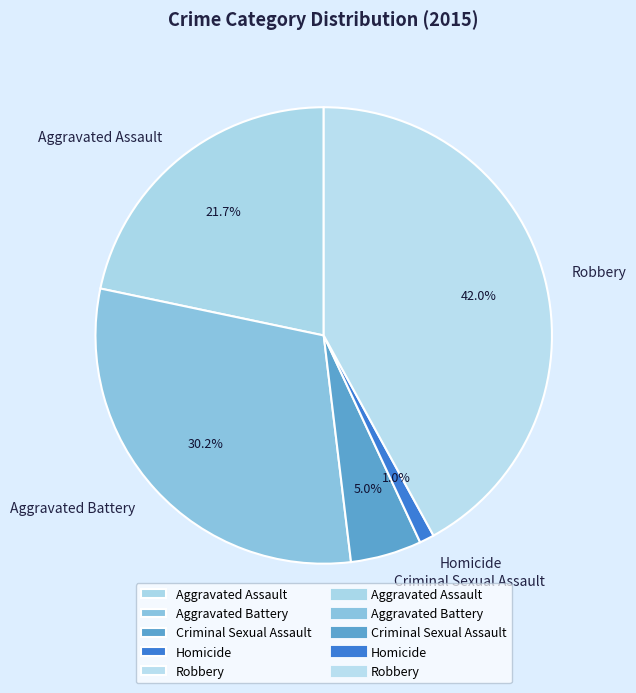

Which category has the biggest portion of the pie?

Robbery